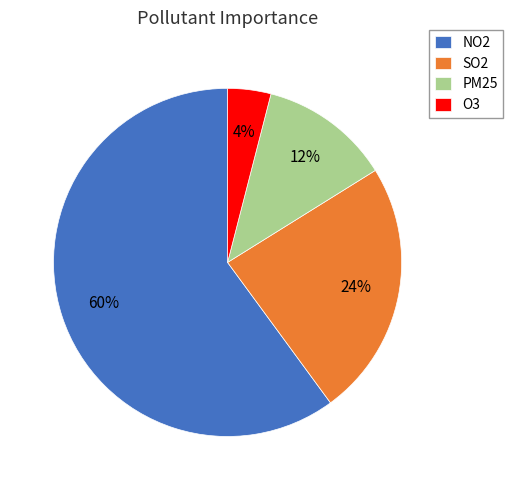

Which has a higher value, O3 or NO2?

NO2